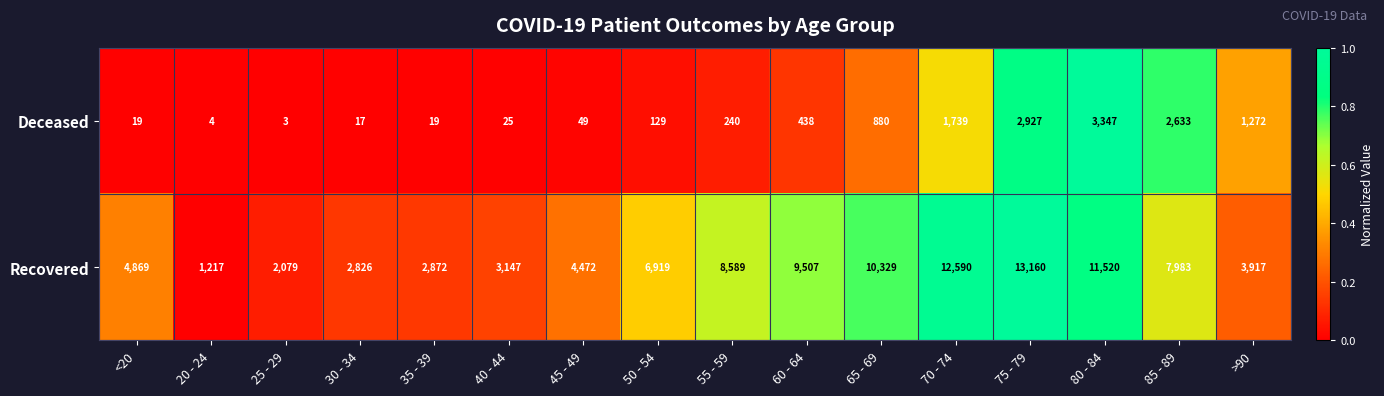

The Recovered series shows 2826 at 30 - 34. True or false?

True